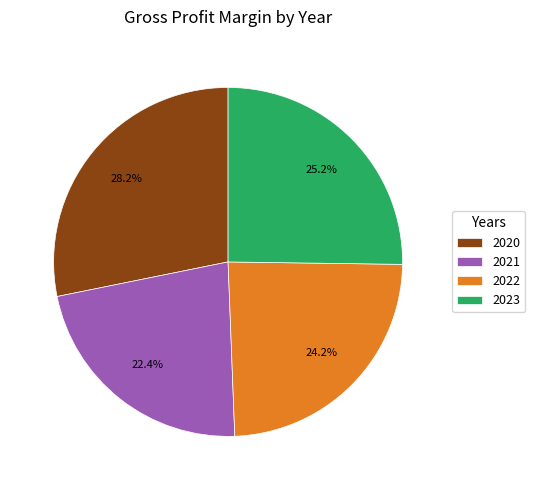

How many segments does this pie chart have?

4